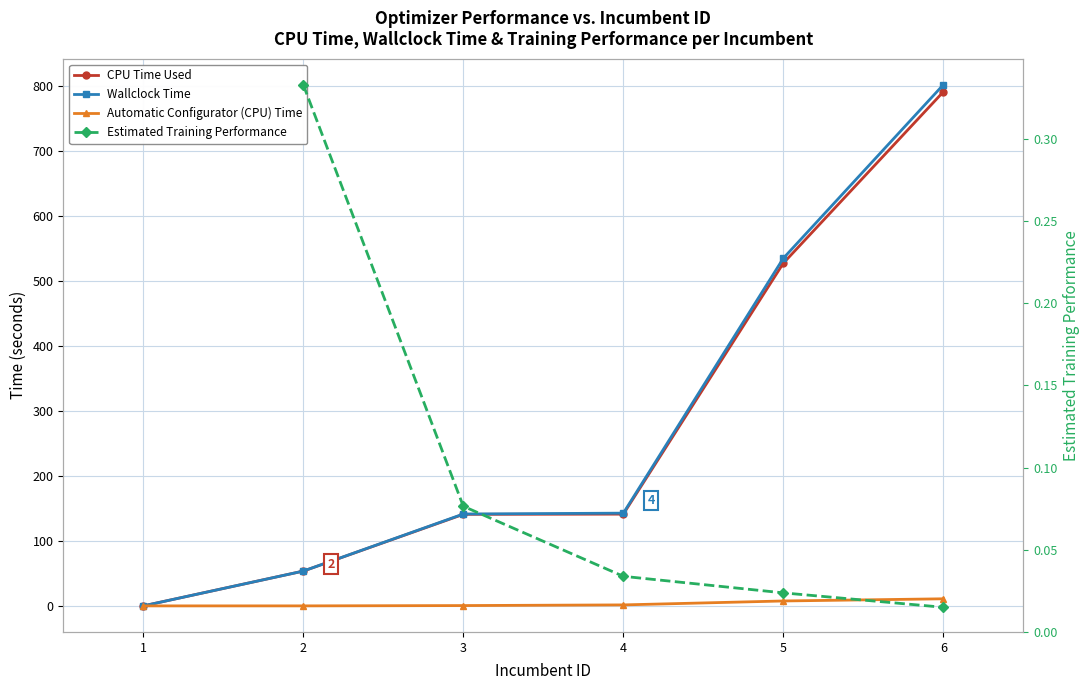

Which has a higher value, 2 or 5?

5